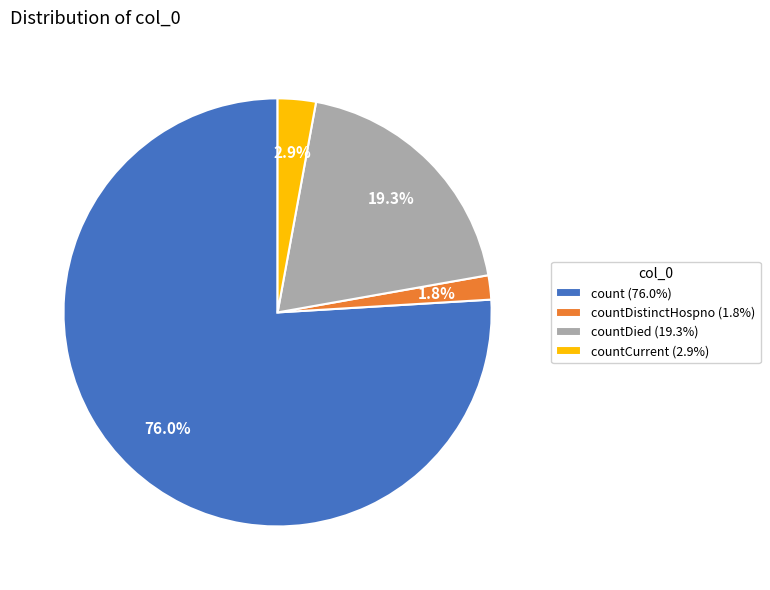

What percentage do countDistinctHospno (1.8%) and countCurrent (2.9%) together represent?

4.7%